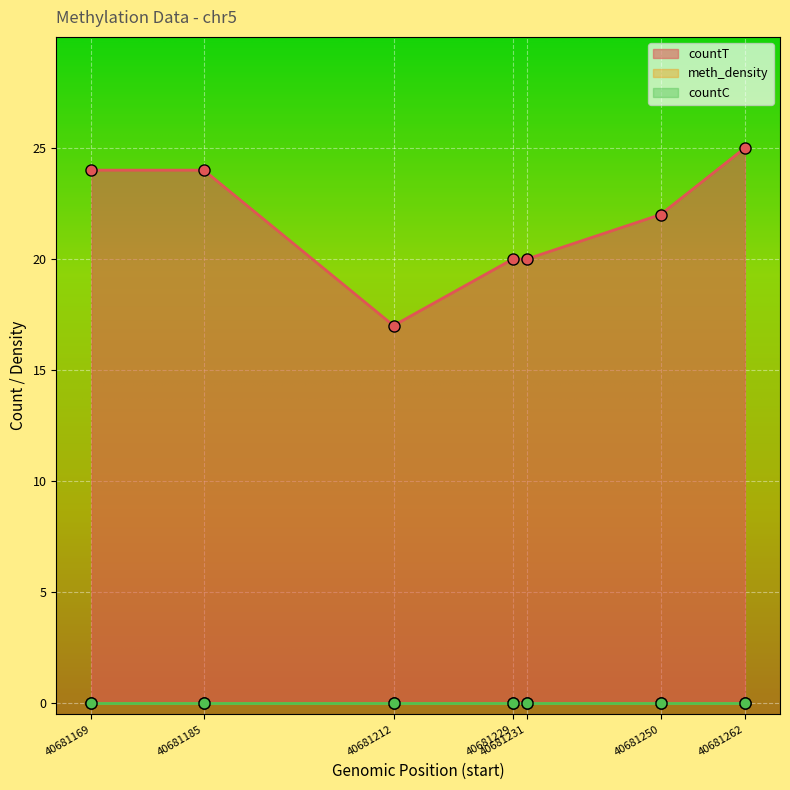

How many data points does each series have?

7